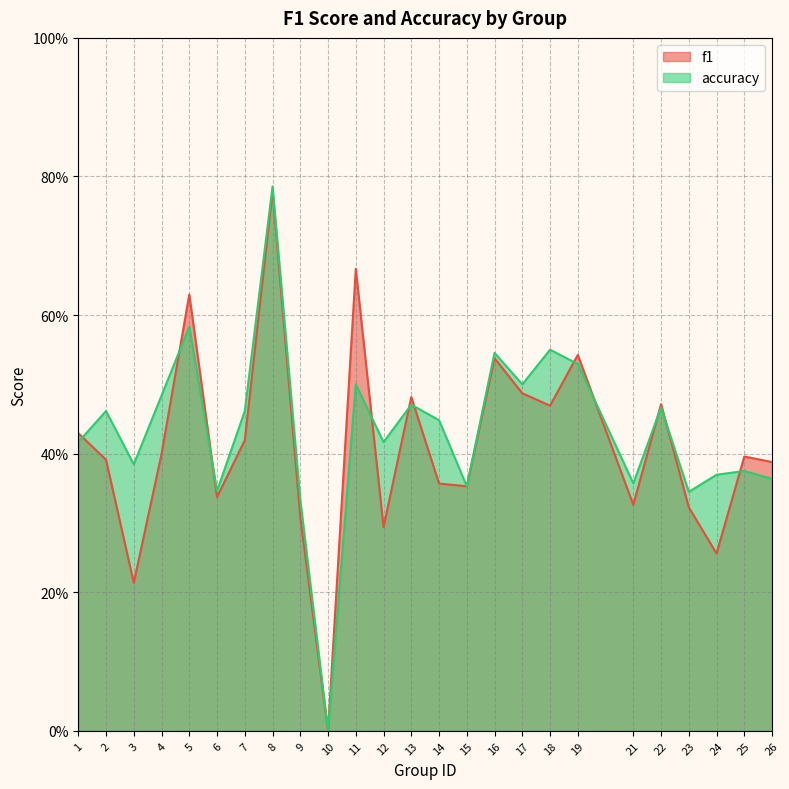

In accuracy, how many points are lower than both neighbors (excluding endpoints)?

8